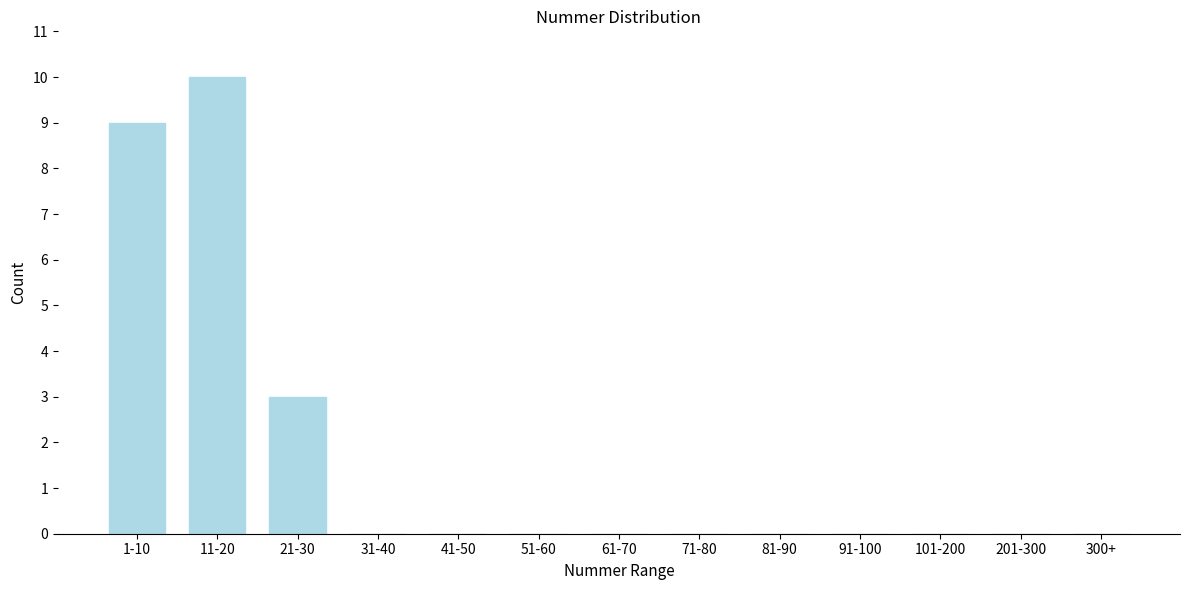

Reading left to right, what are all the values shown in this chart?

1-10=9	11-20=10	21-30=3	31-40=0	41-50=0	51-60=0	61-70=0	71-80=0	81-90=0	91-100=0	101-200=0	201-300=0	300+=0